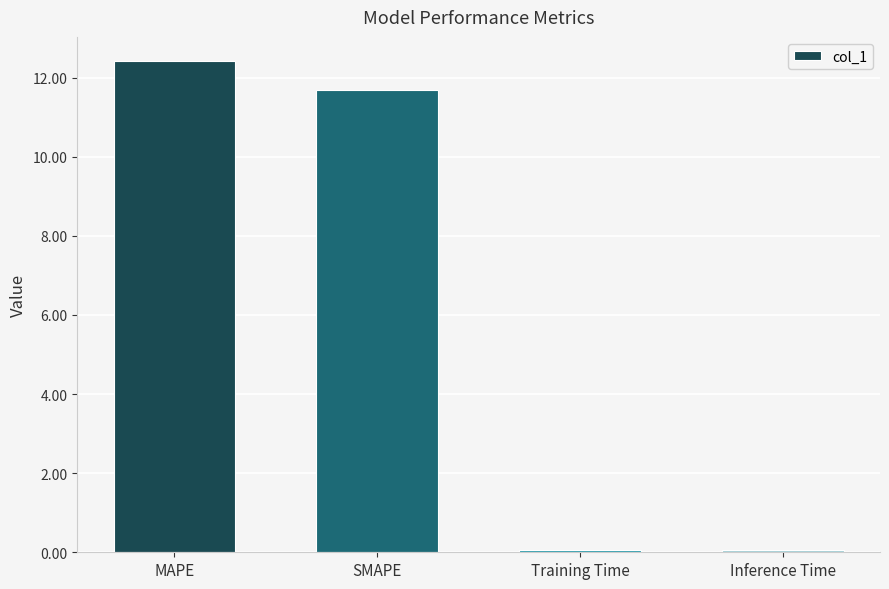

What is the change in value from MAPE to SMAPE?

-0.7